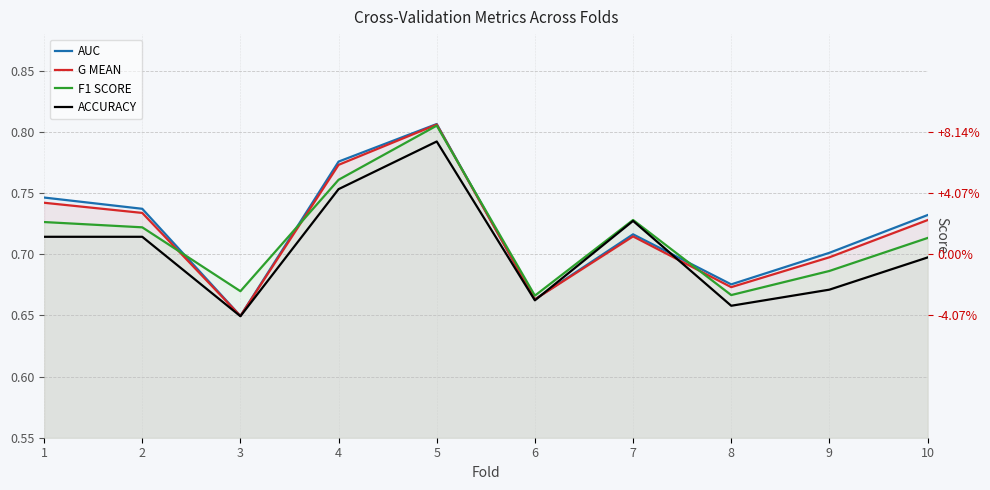

Does the chart display data point markers on the line(s)?

No